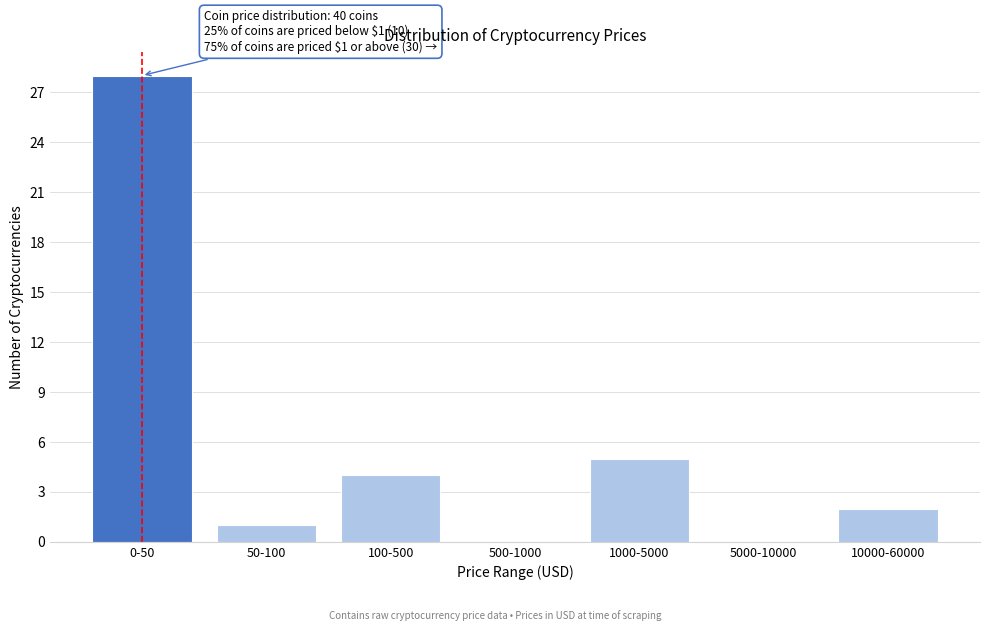

Reading left to right, extract all data points from this chart.

0-50=28	50-100=1	100-500=4	500-1000=0	1000-5000=5	5000-10000=0	10000-60000=2